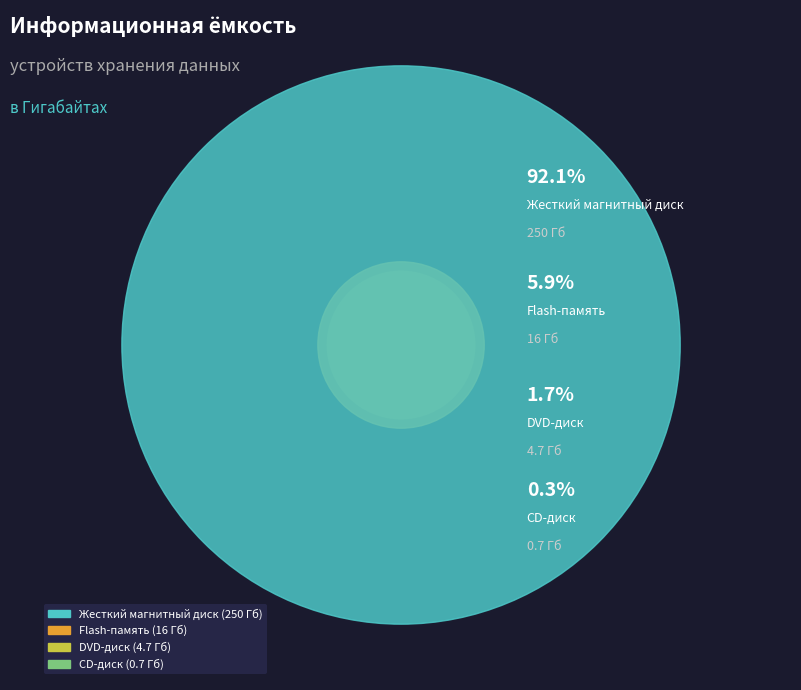

True or false: CD-диск accounts for 14% of the total.

False